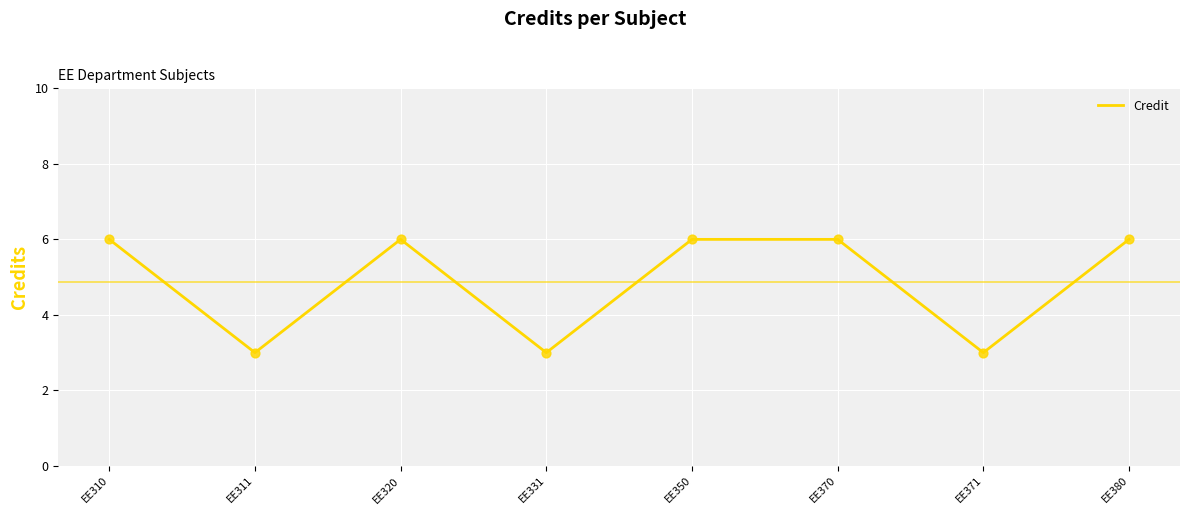

What is the change in value from EE371 to EE380?

+3